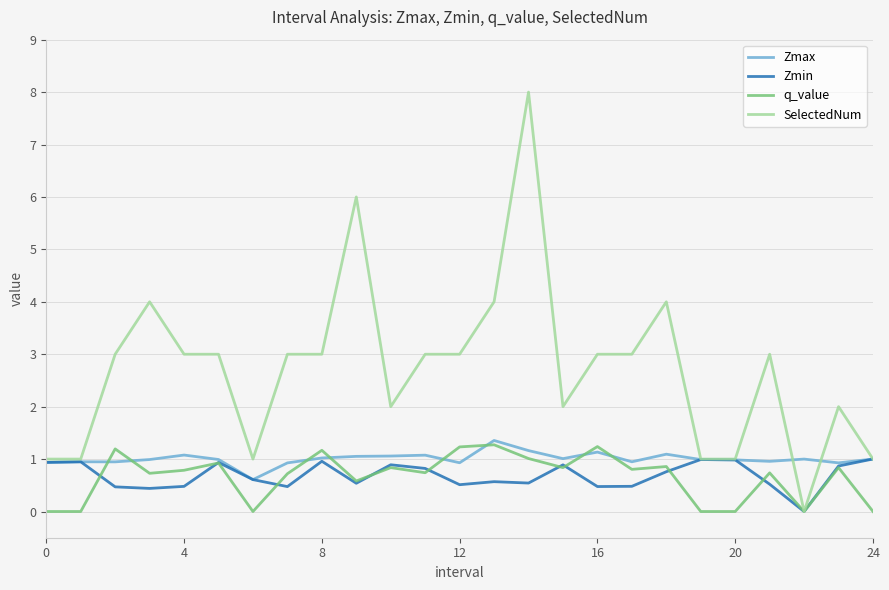

What is the minimum value for Zmax?

0.6